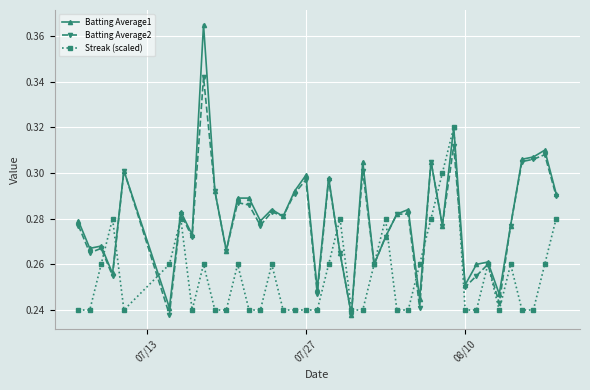

What are all the series names shown in the legend?

Batting Average1, Batting Average2, Streak (scaled)